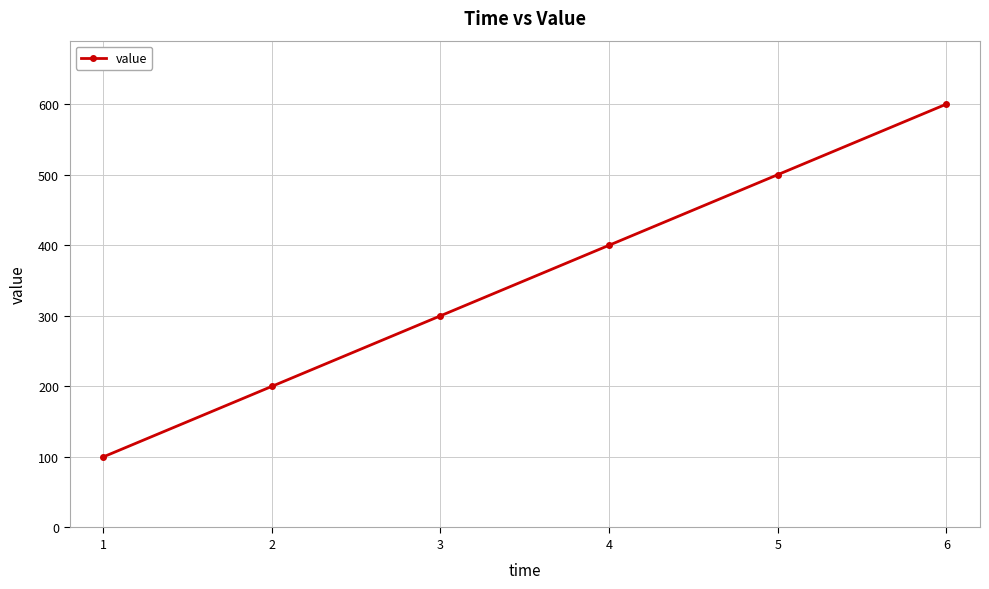

Approximately how many times larger is the value at 4 compared to 2?

2.0